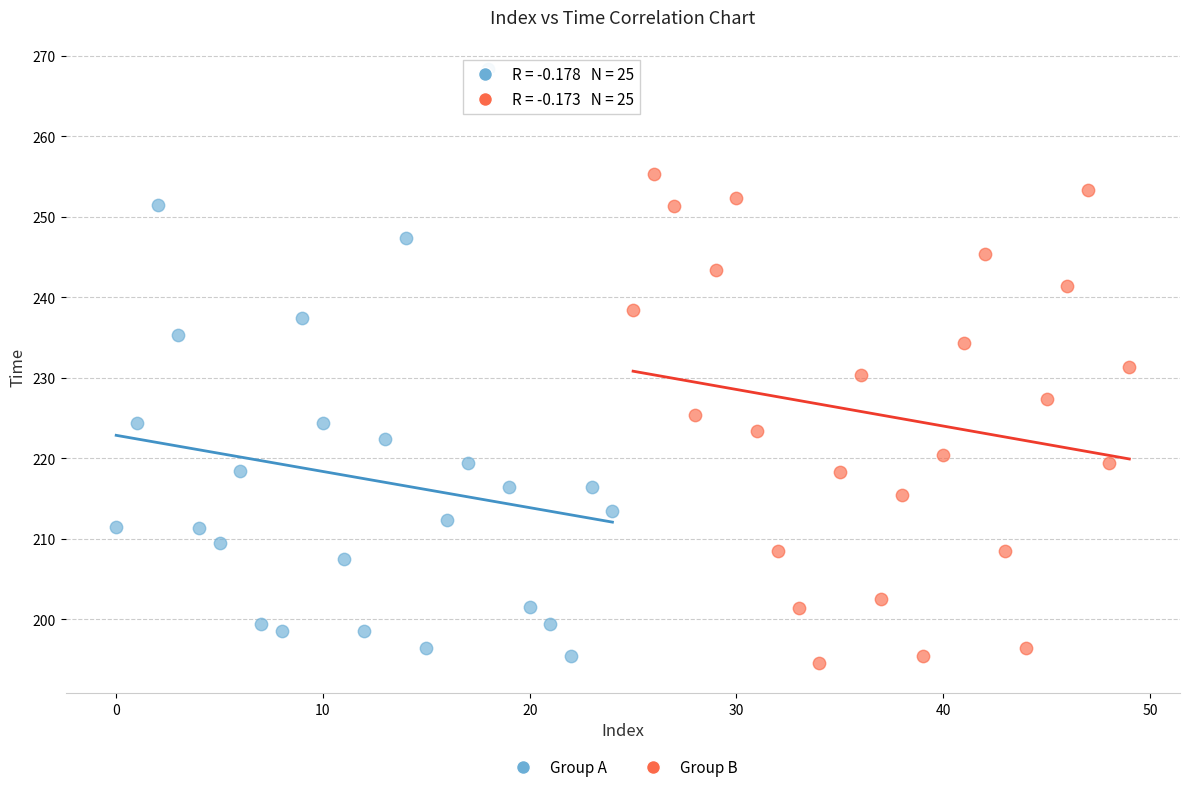

Which series has the widest spread of Y values?

Group A